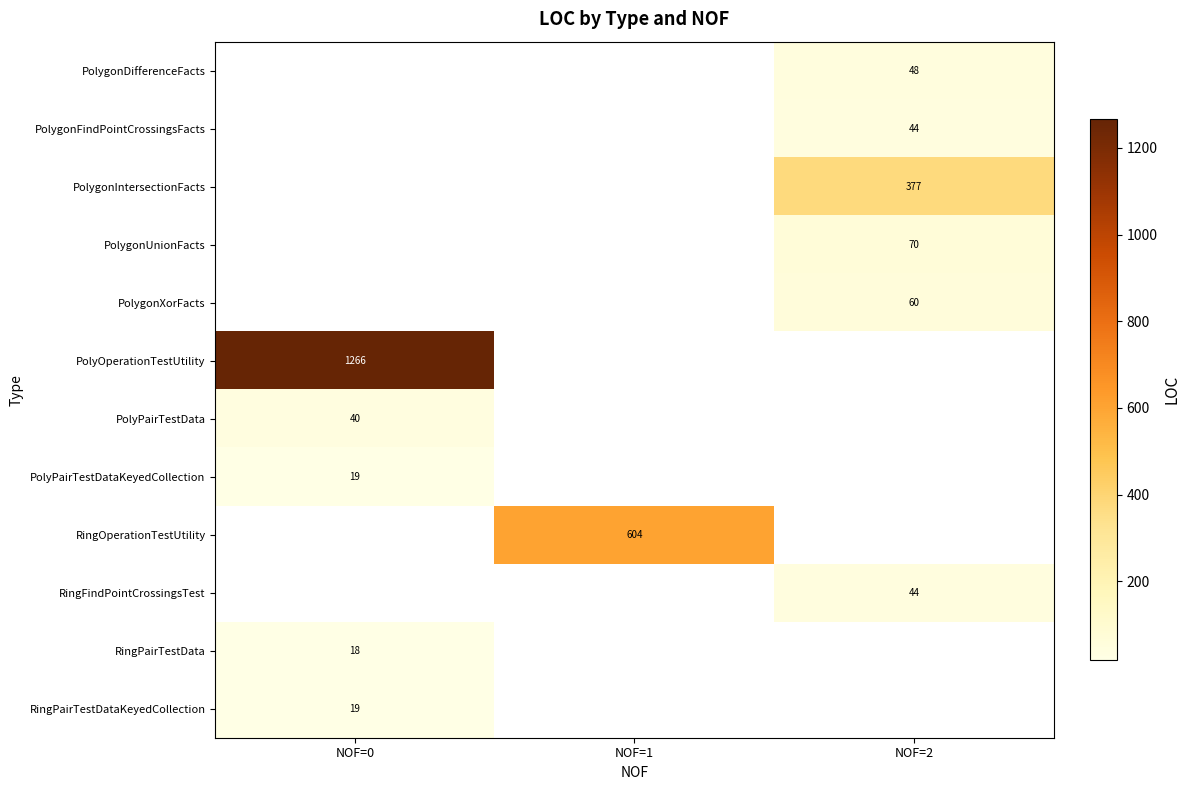

True or false: PolygonDifferenceFacts has a value of 48 at NOF=2.

True